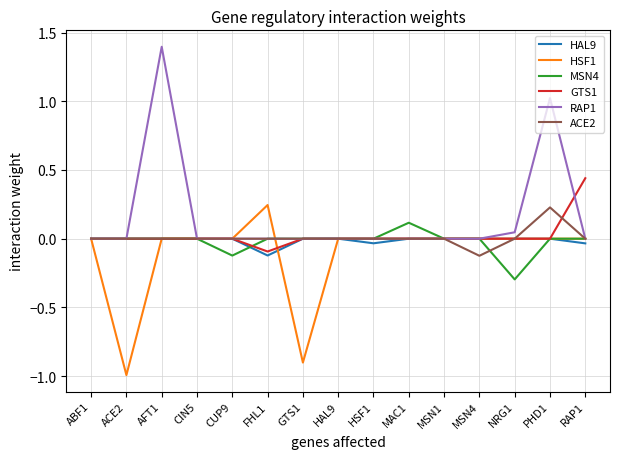

Which series has the largest range (max minus min)?

RAP1